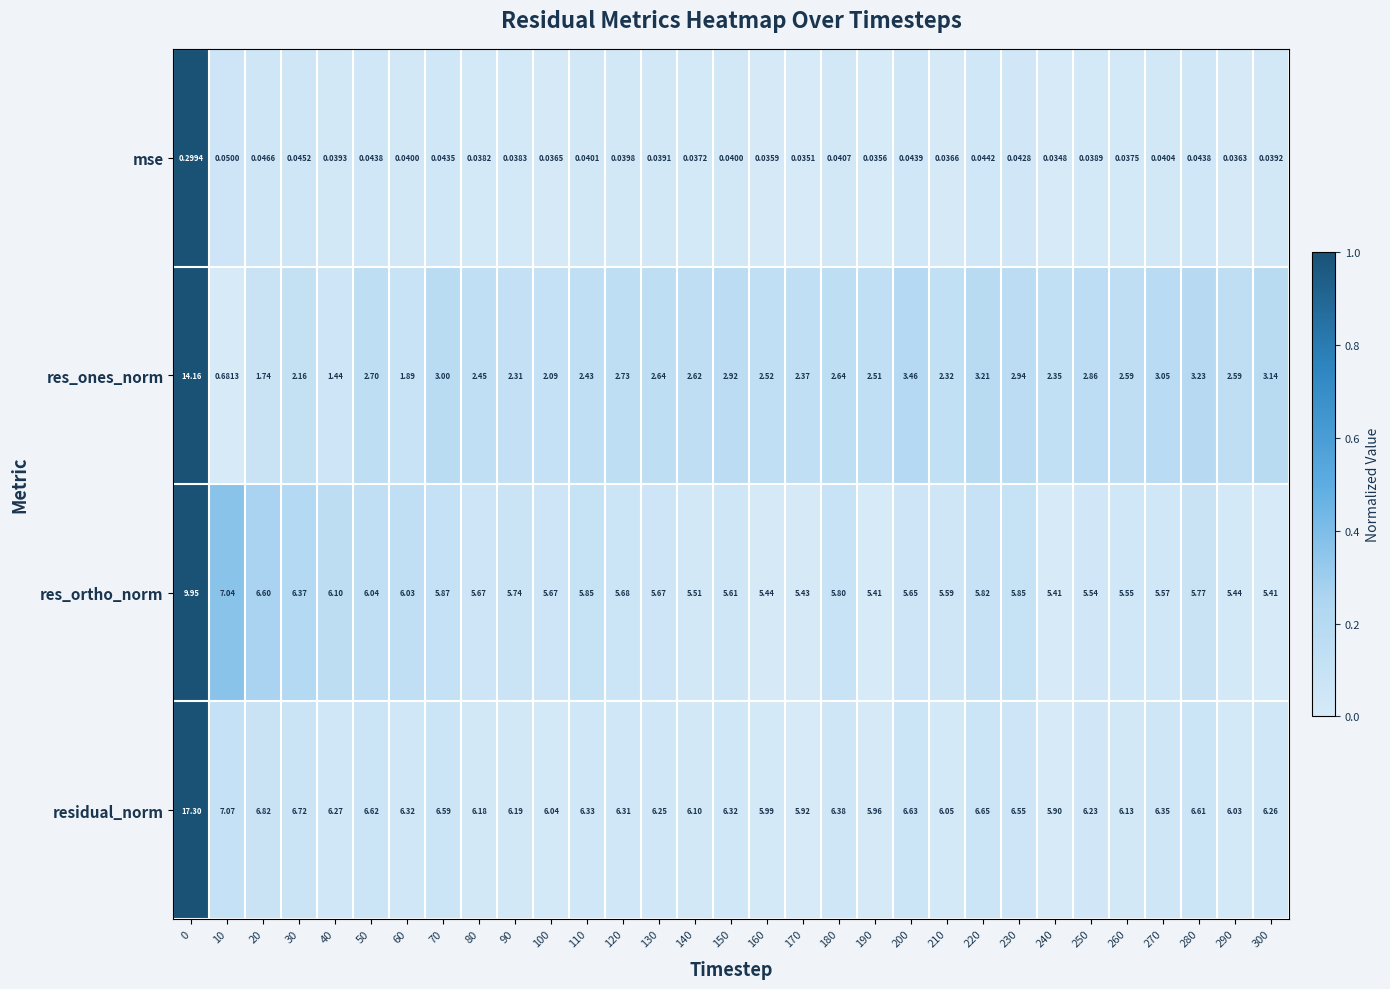

Between 80 and 290, which series saw the biggest shift?

res_ortho_norm